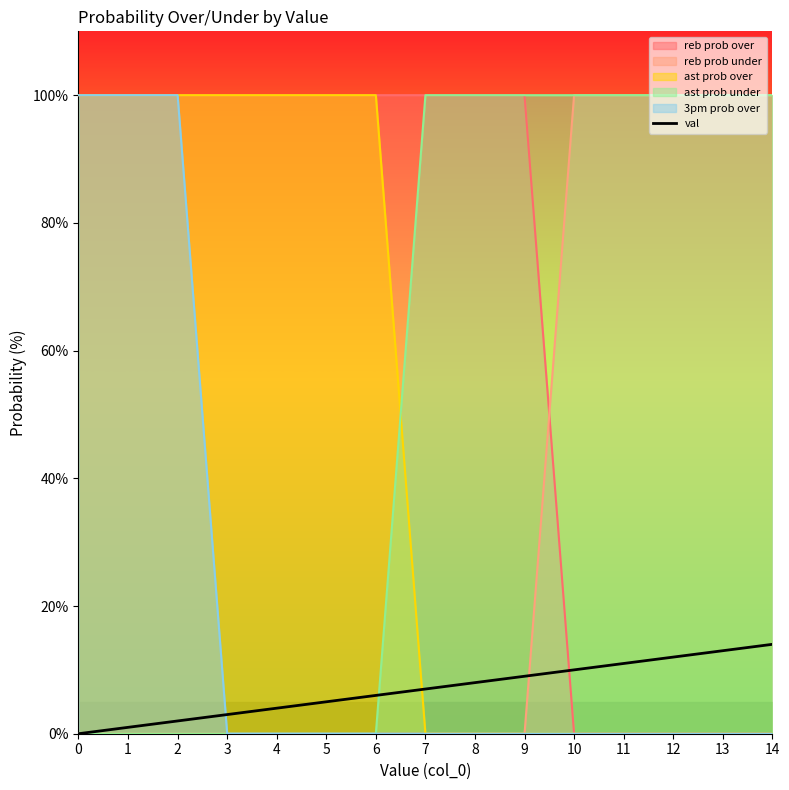

What is the value of the 3rd point from the left?

2